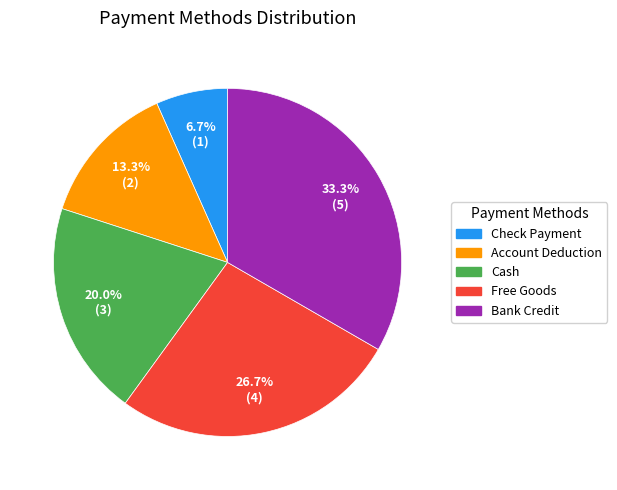

The Account Deduction slice represents 13% of the pie. True or false?

True